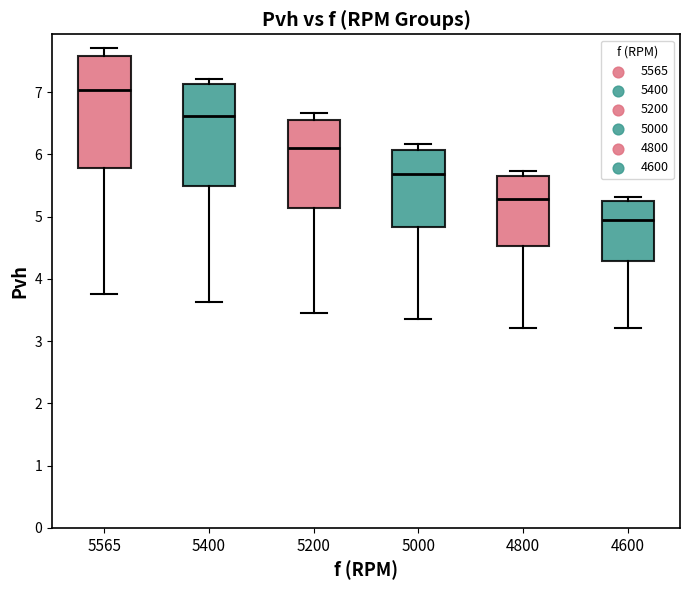

Which box's median line is the lowest?

4600